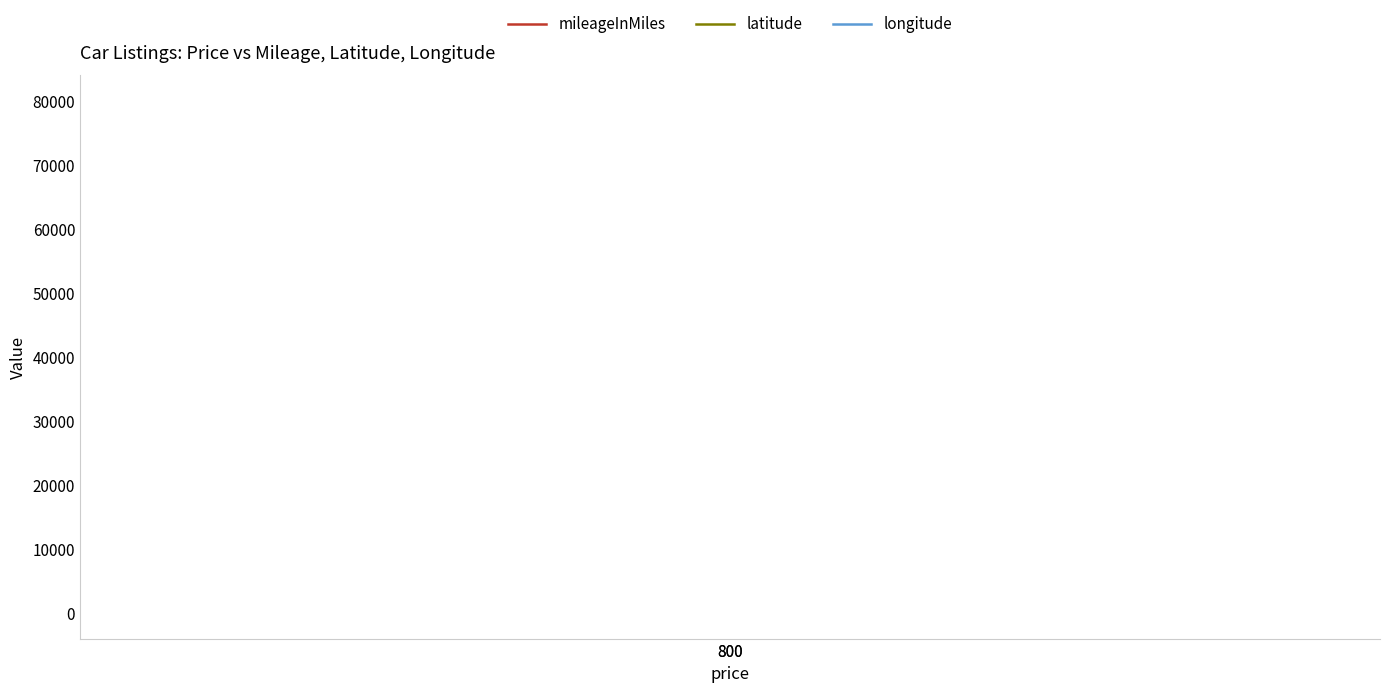

How many series are shown in this chart?

3